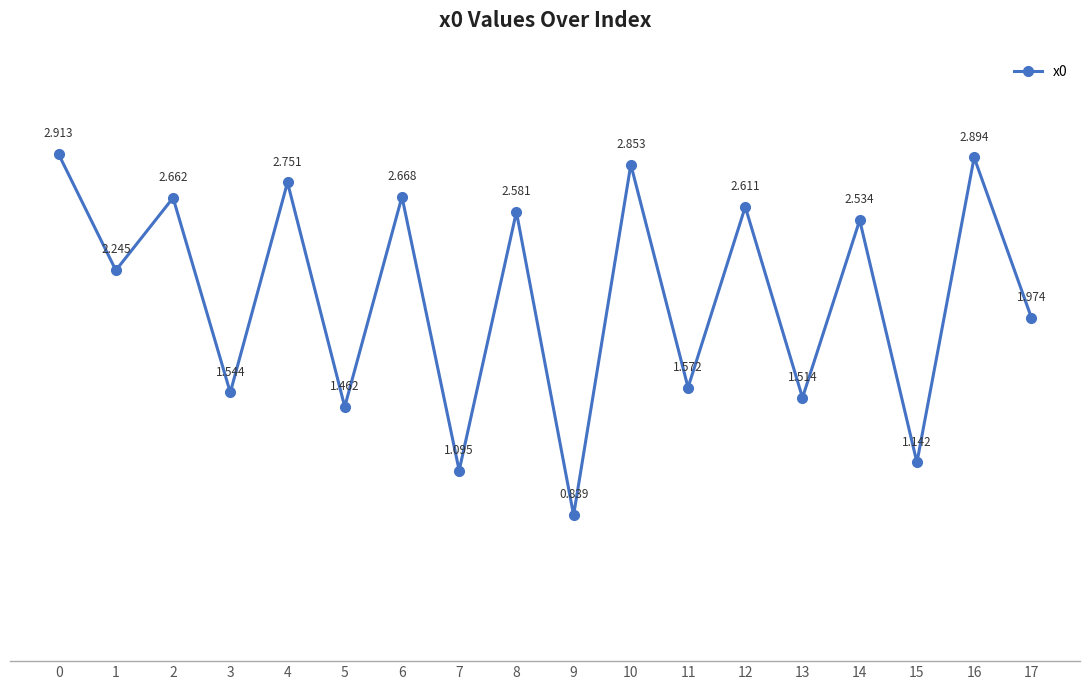

Is it true that the value at 7 is 1.6?

False